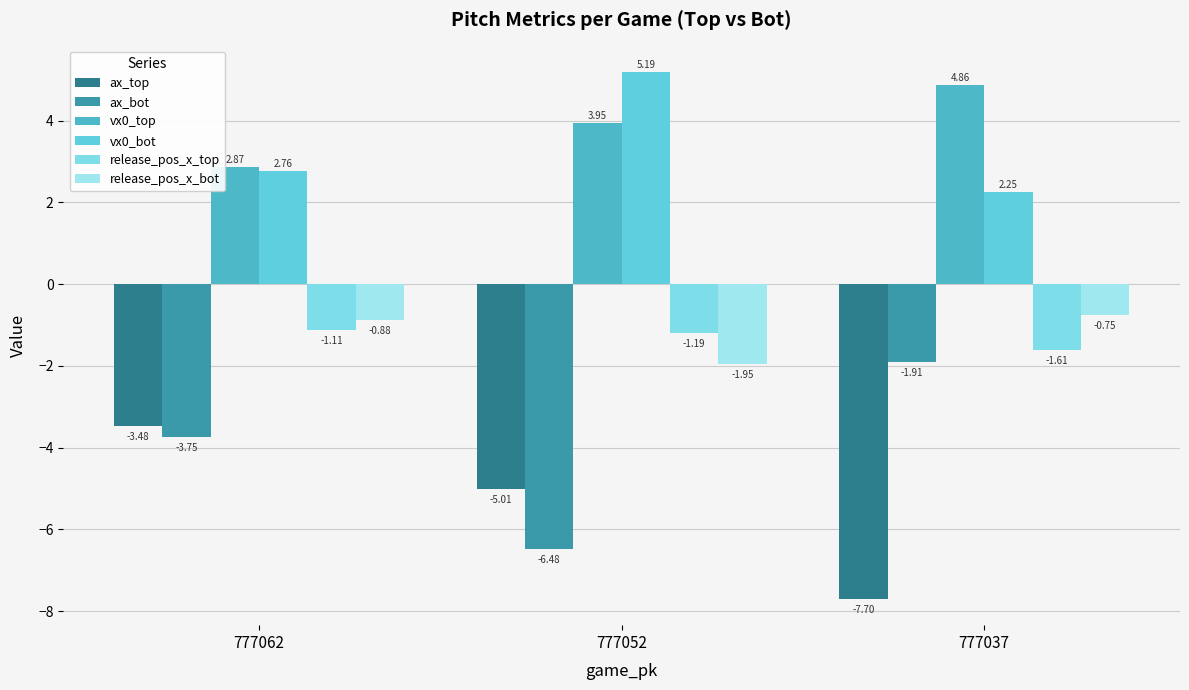

Rank the series at 777052 from lowest to highest value.

ax_bot, ax_top, release_pos_x_bot, release_pos_x_top, vx0_top, vx0_bot